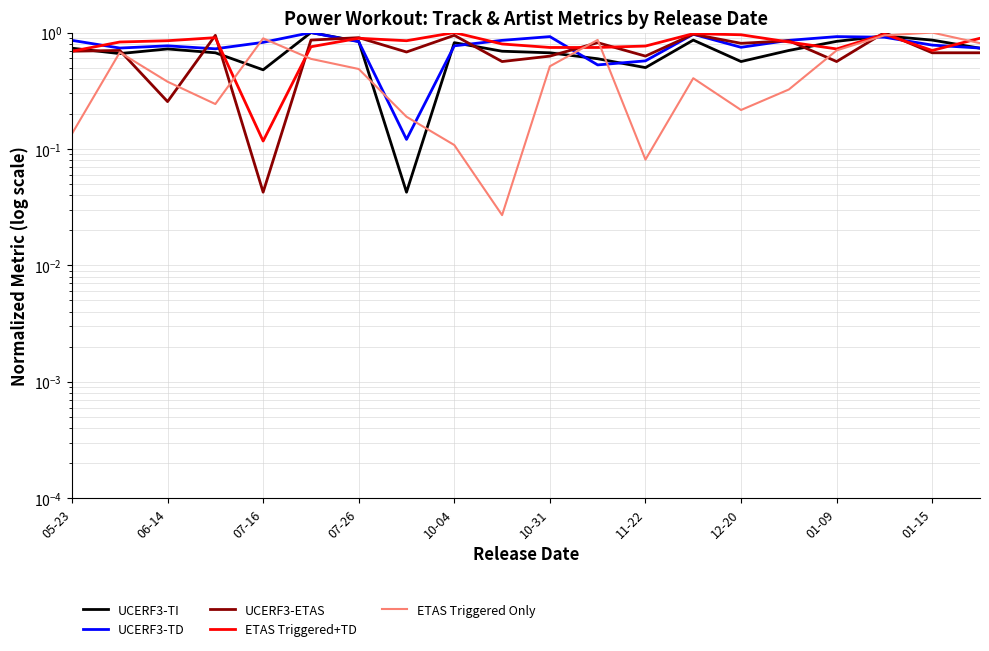

In UCERF3-TI, how many points are lower than both neighbors (excluding endpoints)?

5